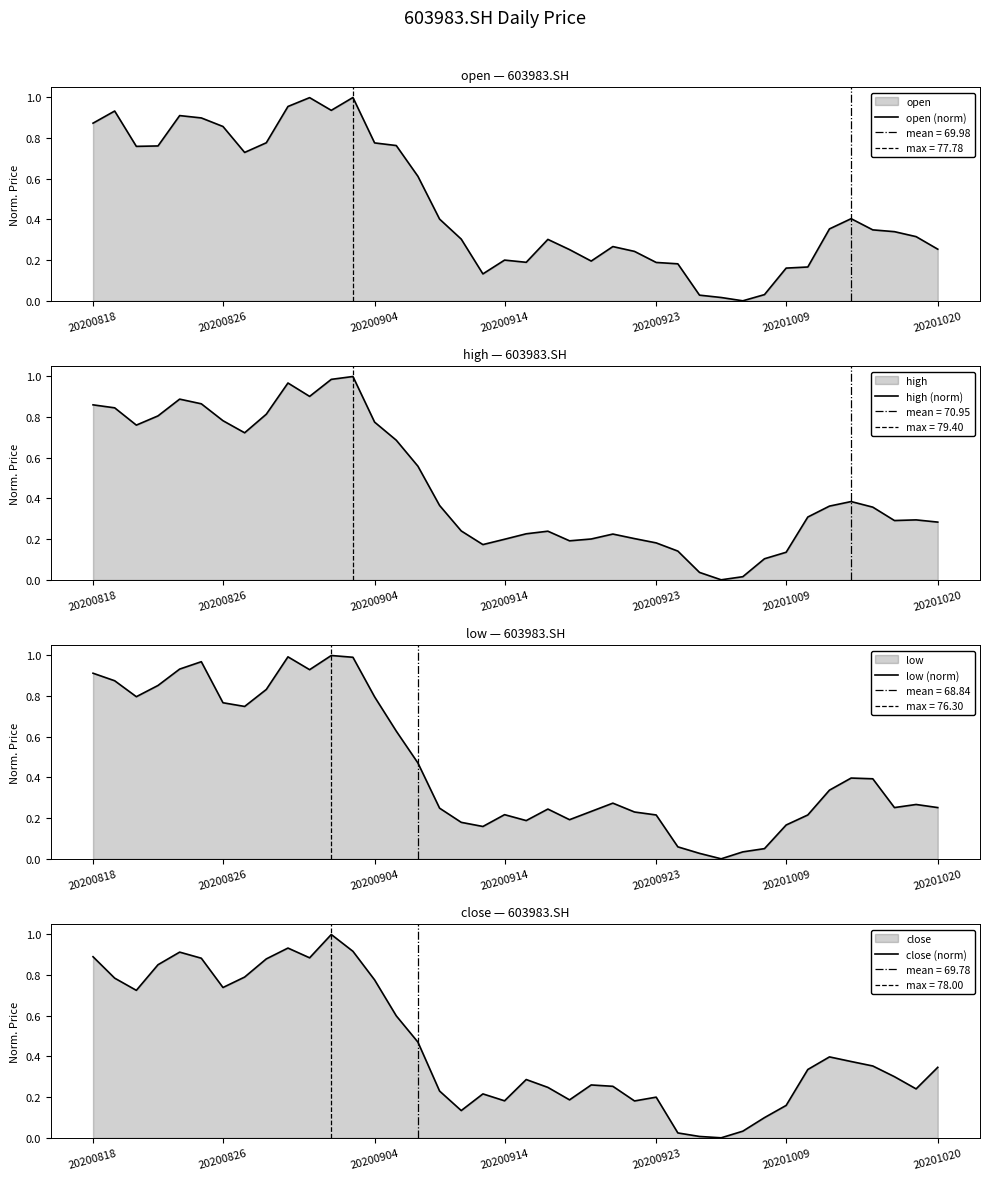

What is the difference between the highest and lowest values at 14?

0.2